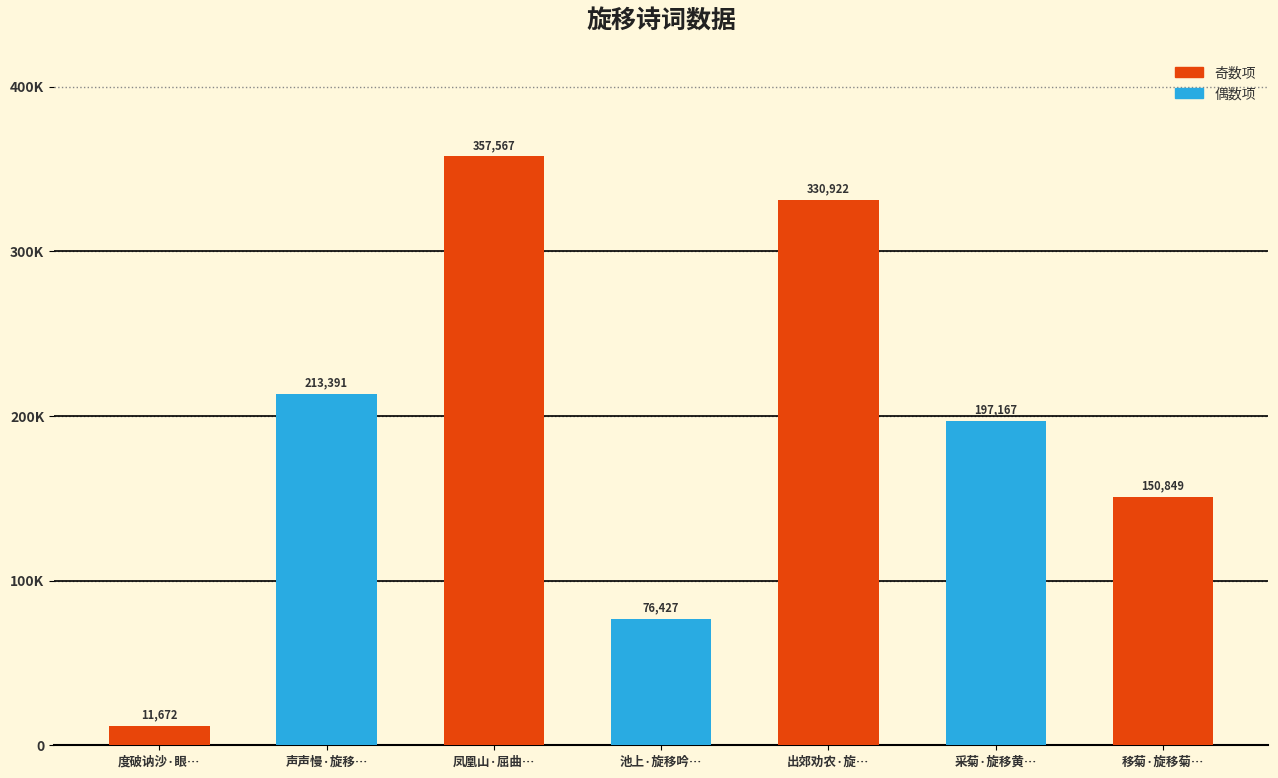

At which label does the data first exceed 197167?

声声慢·旋移…